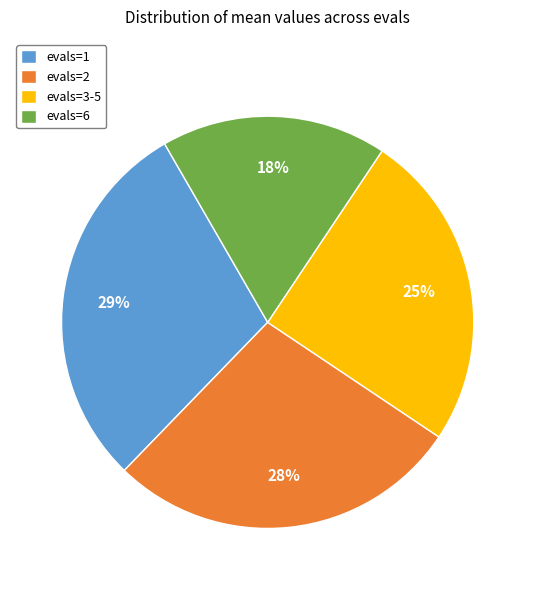

Which slice is the largest?

evals=1